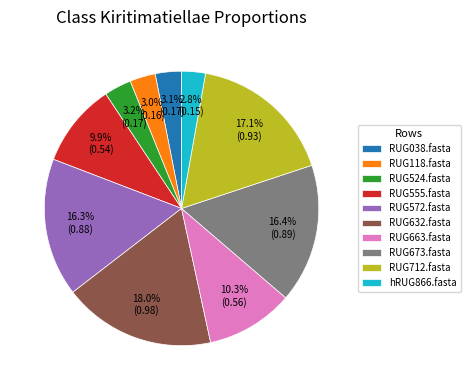

Which category has the biggest portion of the pie?

RUG632.fasta